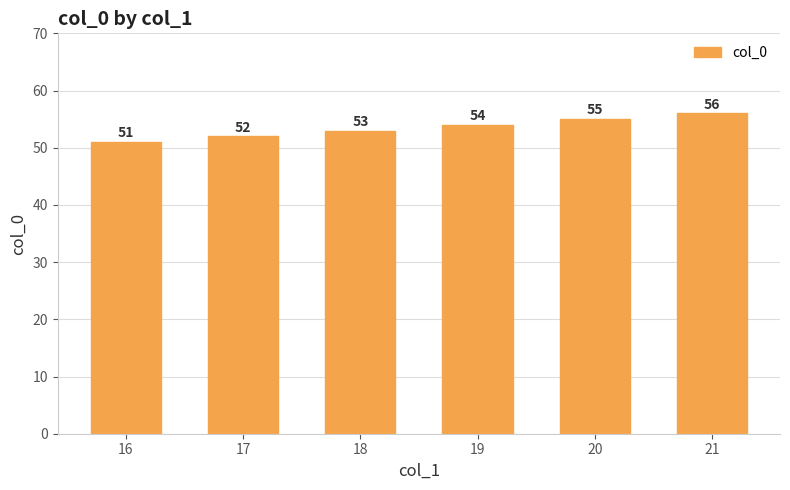

What is the sum of the values at 21 and 16?

107